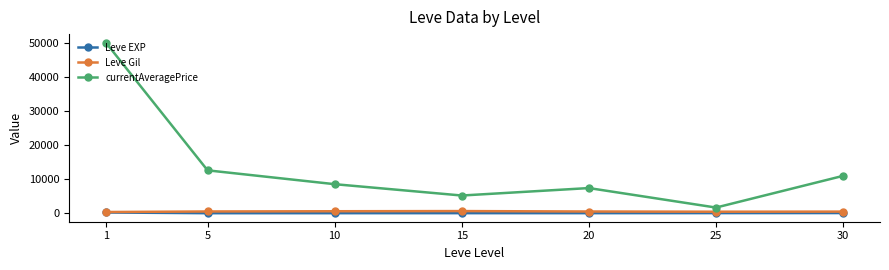

Is this an area chart (filled region under the line)?

No